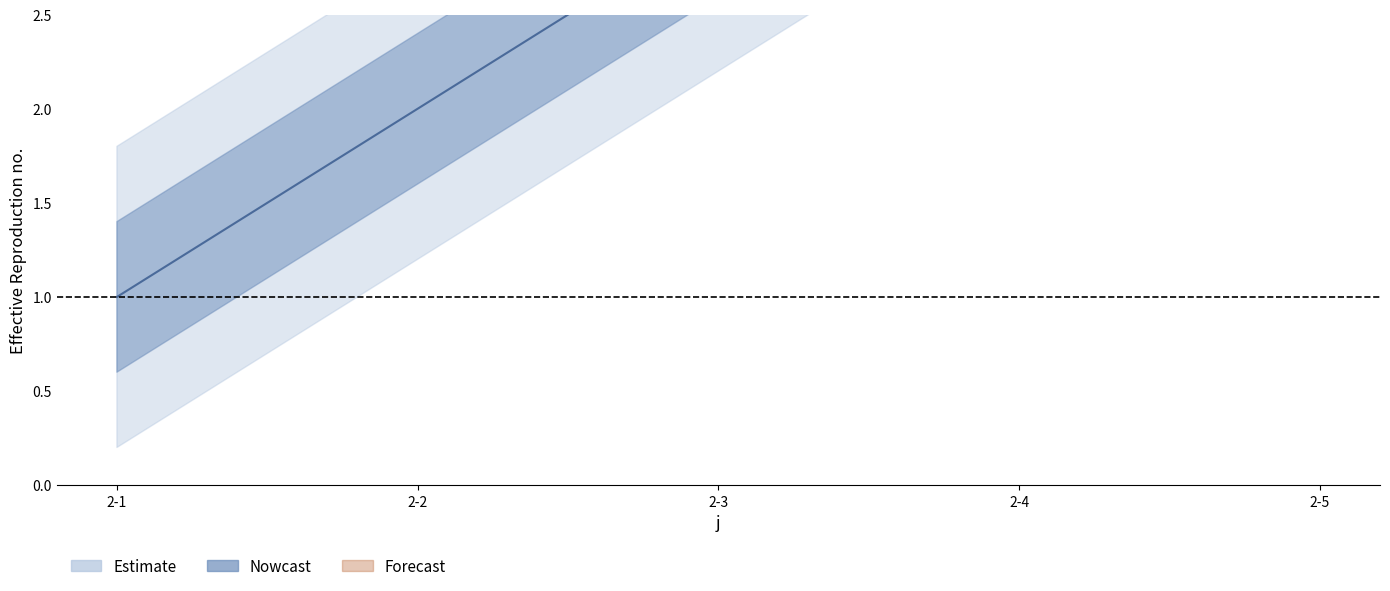

What is the sum of the values at 2-1 and 2-3?

4